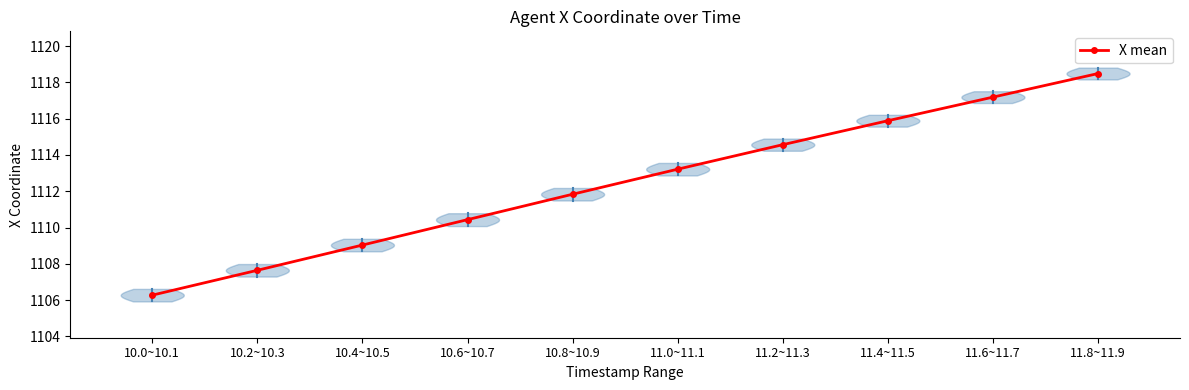

What is the sum of the values at 10.0~10.1 and 10.8~10.9?

2218.1